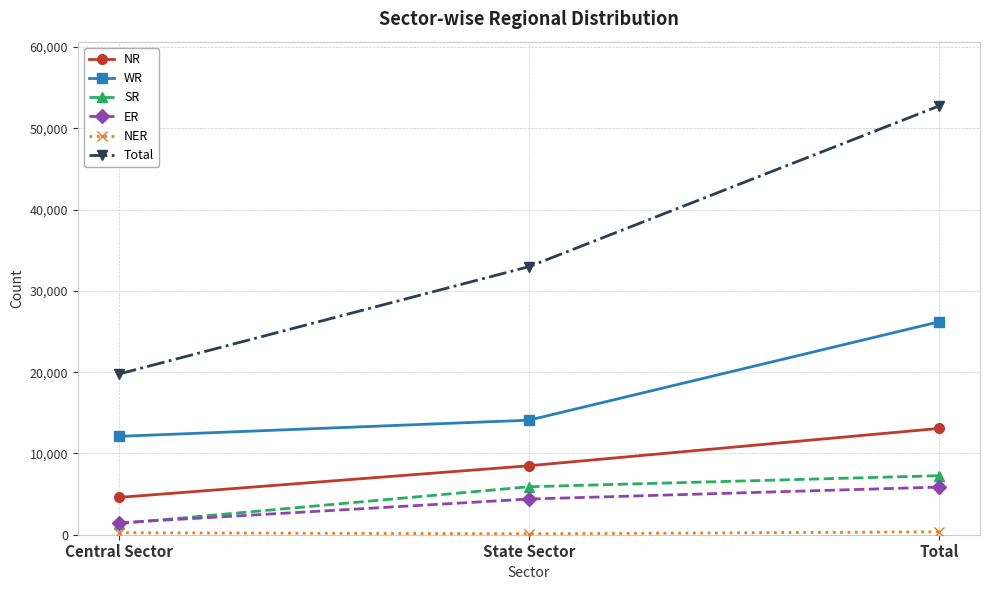

The value of SR at Central Sector is 1360. True or false?

True